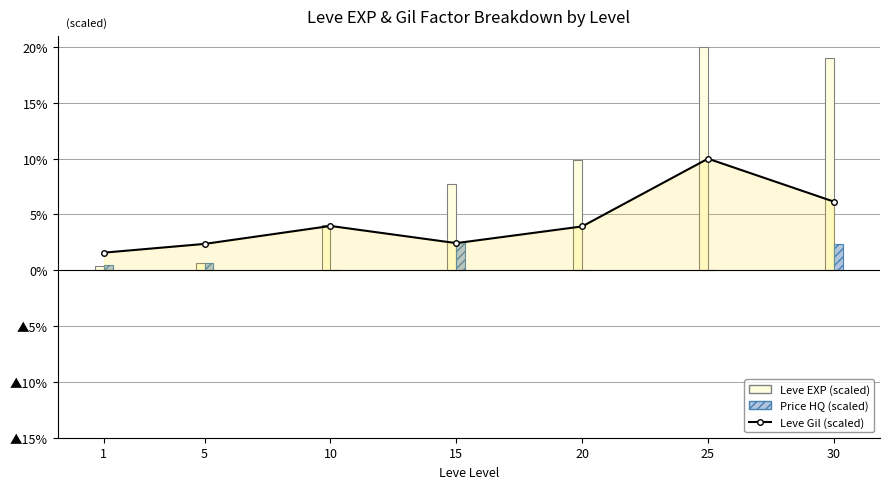

True or false: Price HQ (scaled) has a value of 2.4 at 30.

True